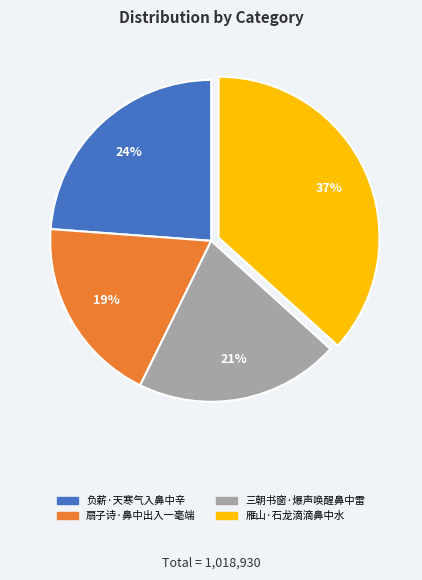

Do 雁山·石龙滴滴鼻中水 and 负薪·天寒气入鼻中辛 together represent more than half of the pie?

Yes